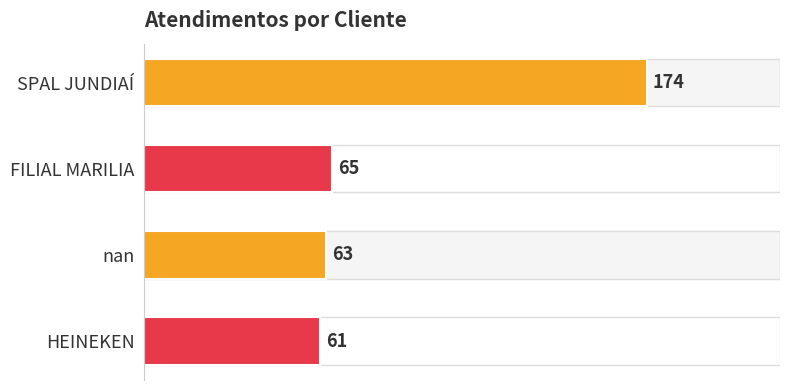

Where is the data nearest to the value 117?

FILIAL MARILIA